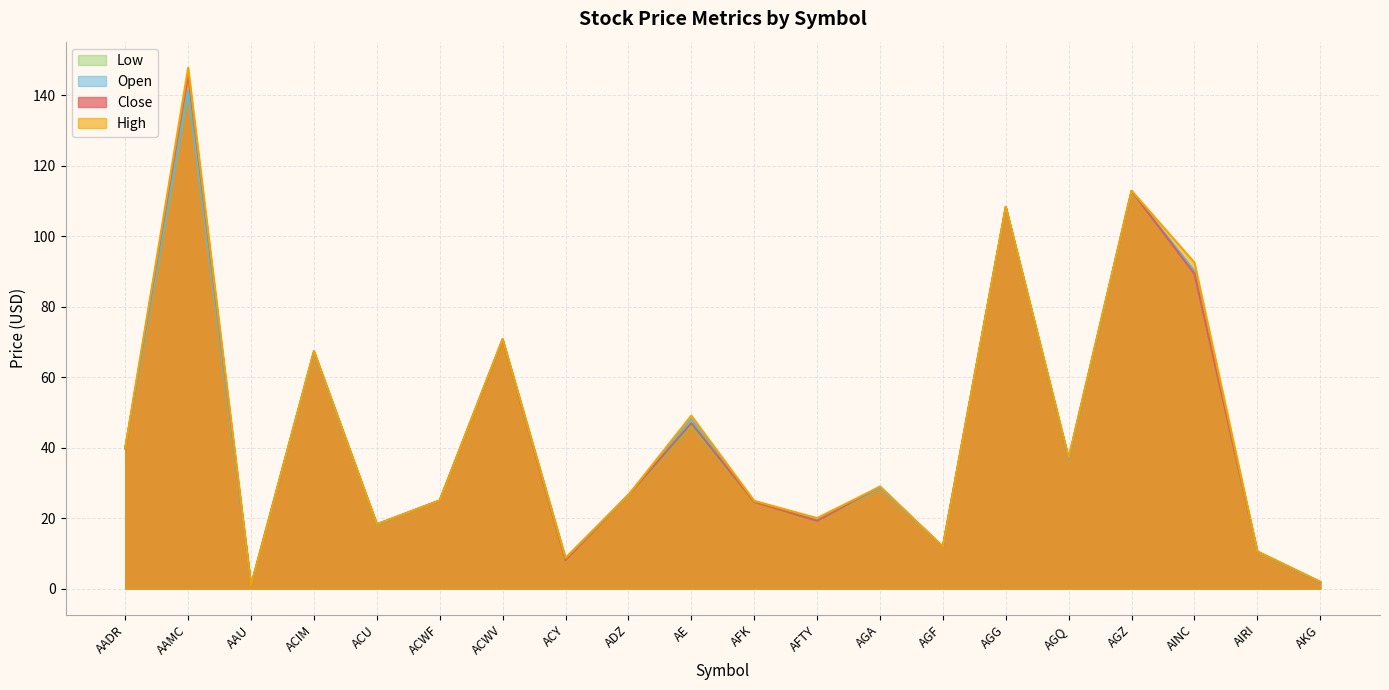

Is the value of Low at AADR greater than the value of High at ACY?

Yes